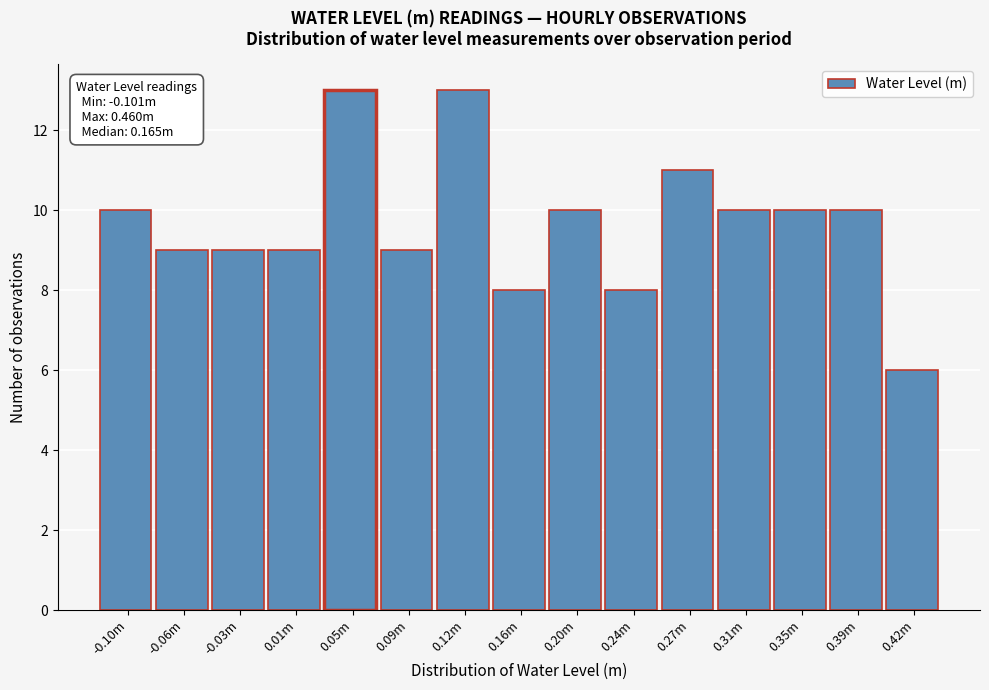

Reading left to right, transcribe all the data shown in this chart.

10	9	9	9	13	9	13	8	10	8	11	10	10	10	6